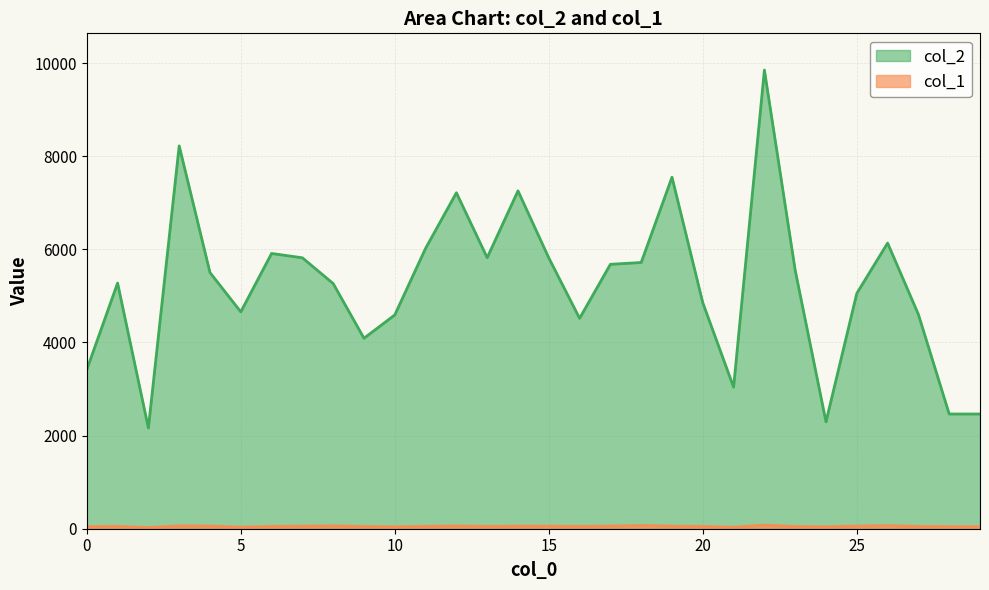

Does the chart have visible grid lines?

Yes